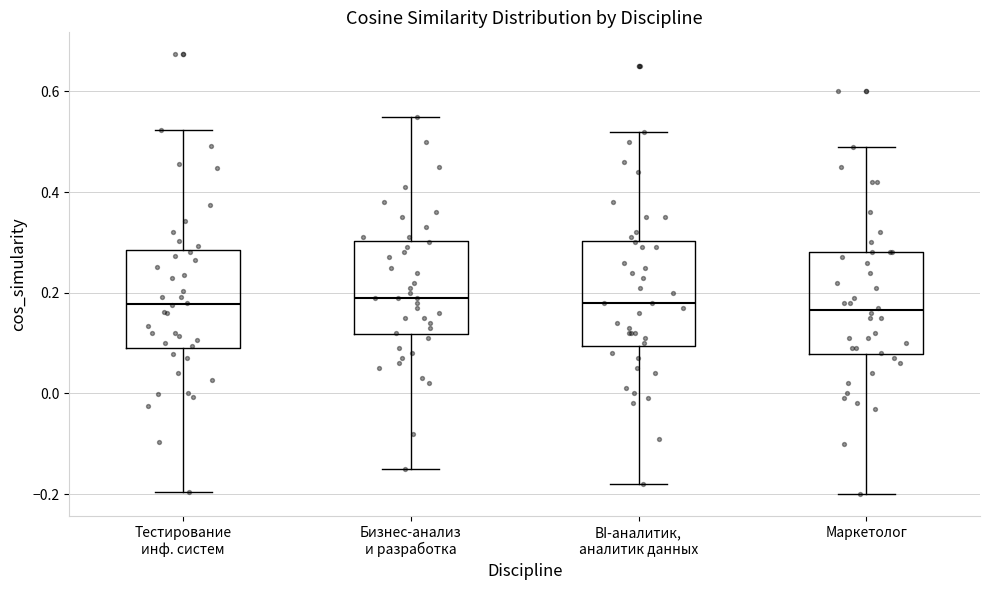

Reading left to right, read every box against the y-axis: the position of its median line, the range the box covers, and the ends of its whiskers. The values are not printed on the chart, so give them approximately, as read against the axis.

Тестирование инф. систем: median 0.18, box 0.10 to 0.28, whiskers -0.20 to 0.52
Бизнес-анализ и разработка: median 0.20, box 0.12 to 0.30, whiskers -0.14 to 0.56
BI-аналитик, аналитик данных: median 0.18, box 0.10 to 0.30, whiskers -0.18 to 0.52
Маркетолог: median 0.16, box 0.08 to 0.28, whiskers -0.20 to 0.50